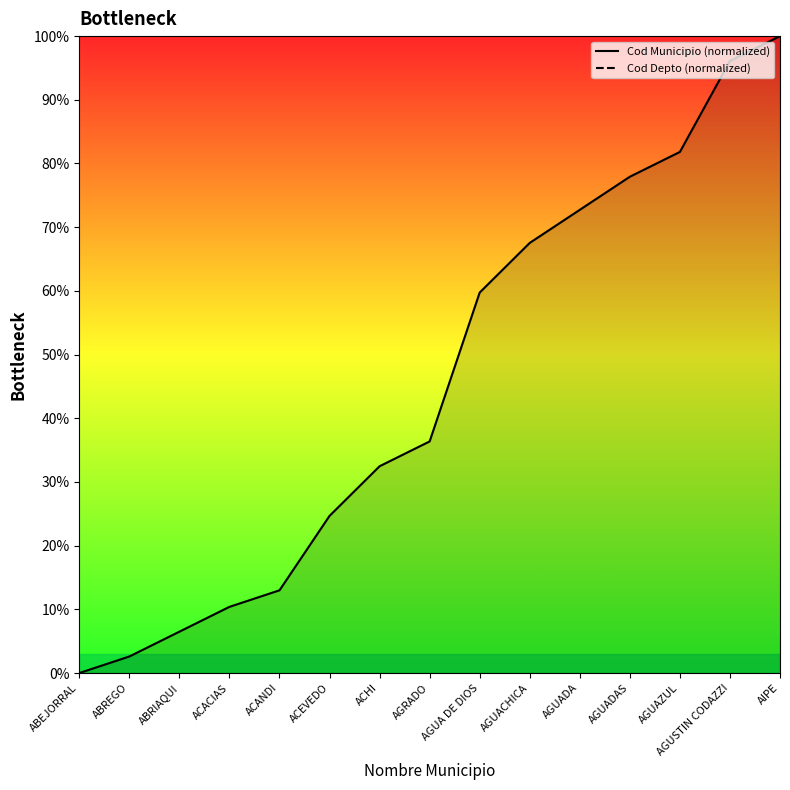

What is the label of the 2nd point from the left?

ABREGO